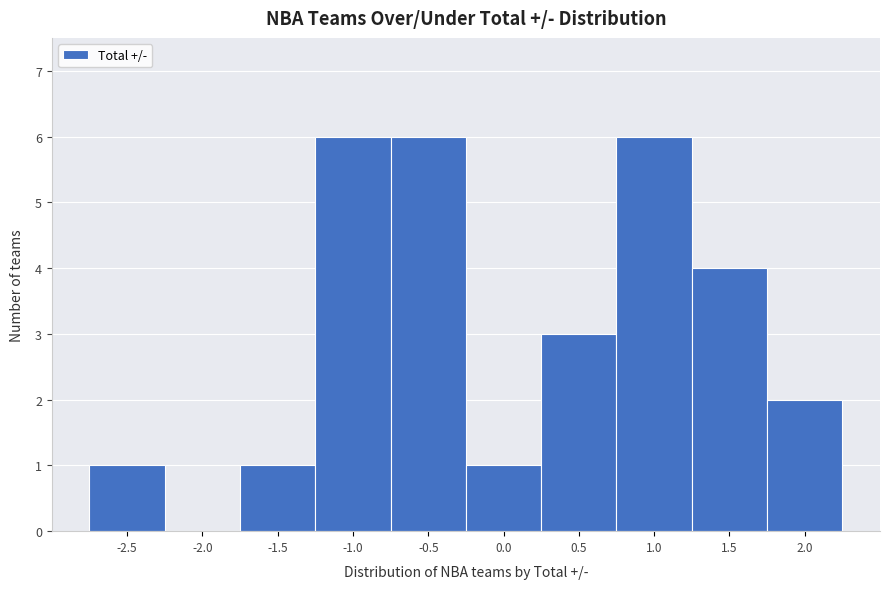

Reading left to right, extract all data points from this chart.

-2.5=1	-2.0=0	-1.5=1	-1.0=6	-0.5=6	0.0=1	0.5=3	1.0=6	1.5=4	2.0=2